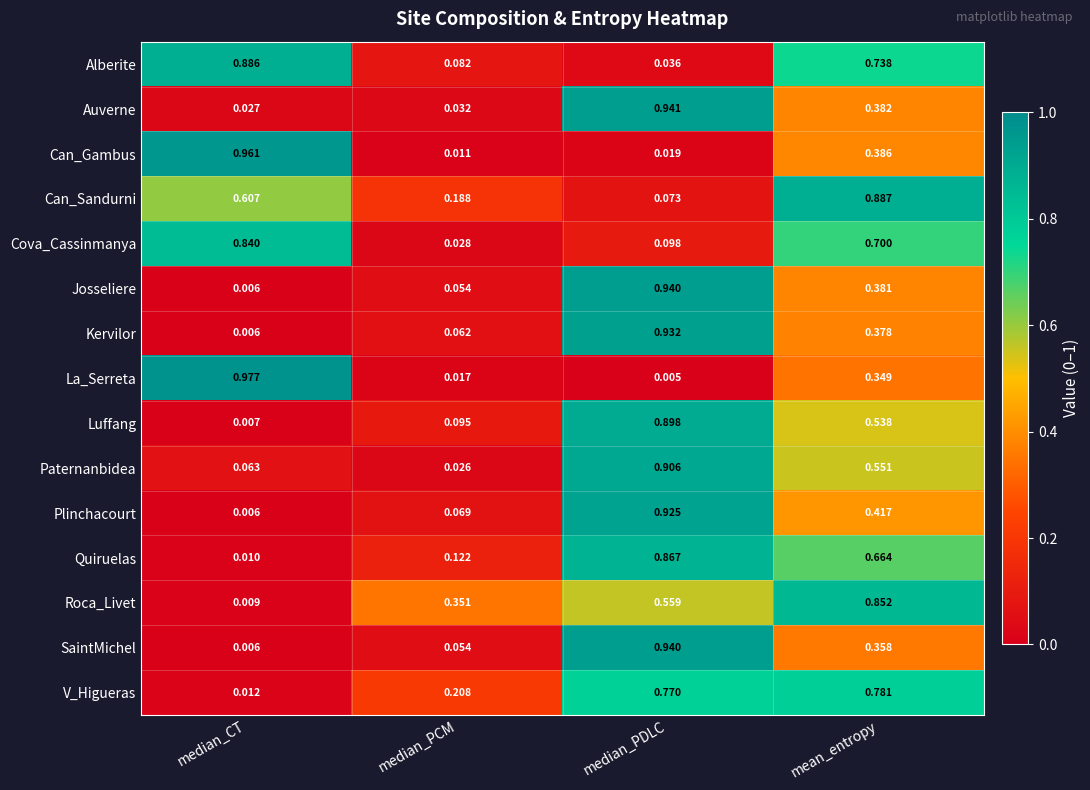

Where is Kervilor nearest to the value 0?

median_CT